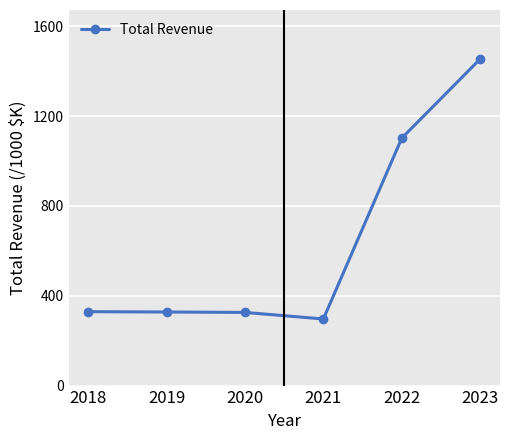

Is this an area chart (filled region under the line)?

No